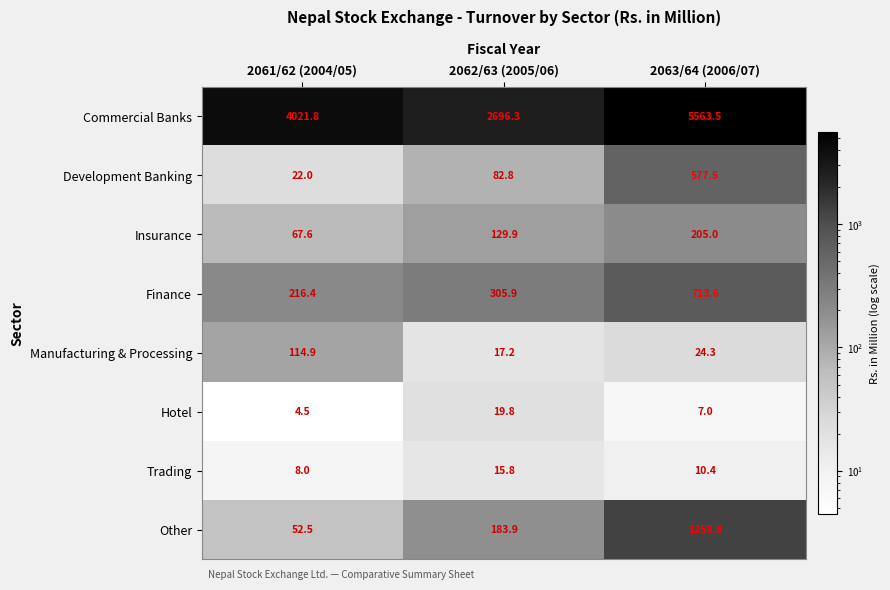

Count the number of data series in this chart.

8